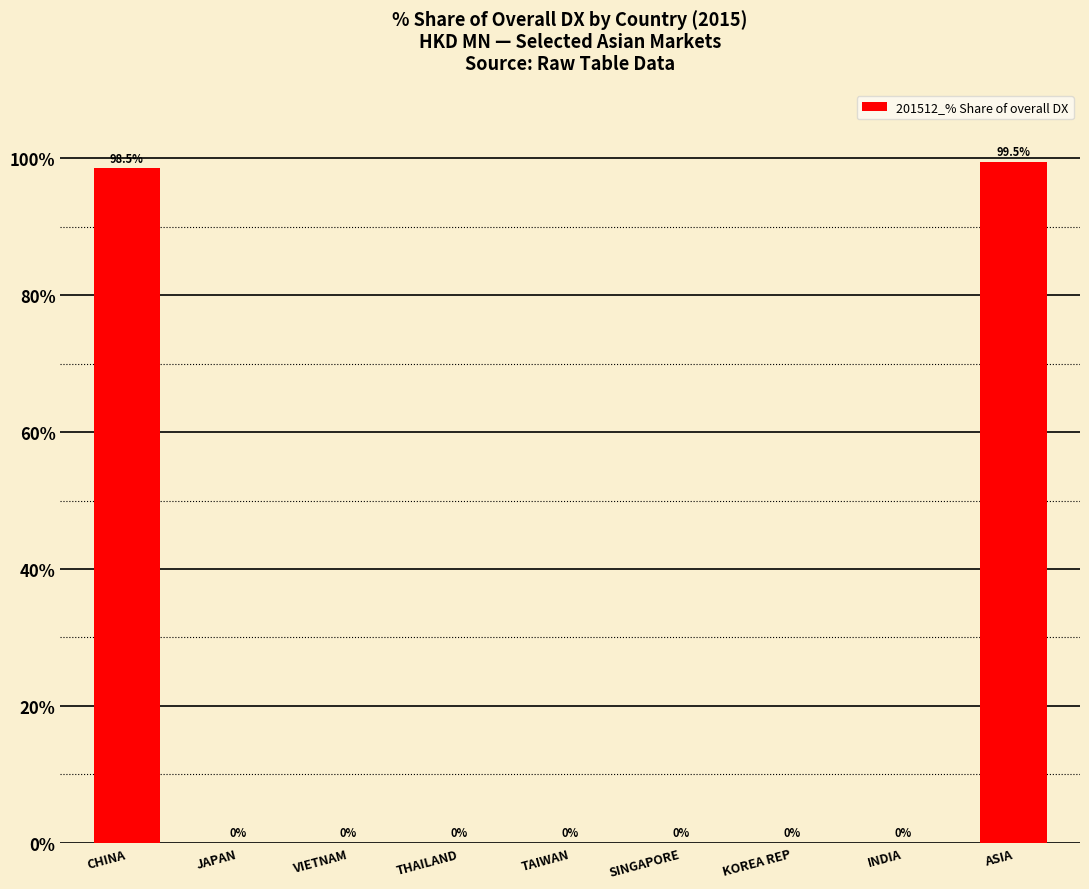

How many distinct data groups are displayed?

1